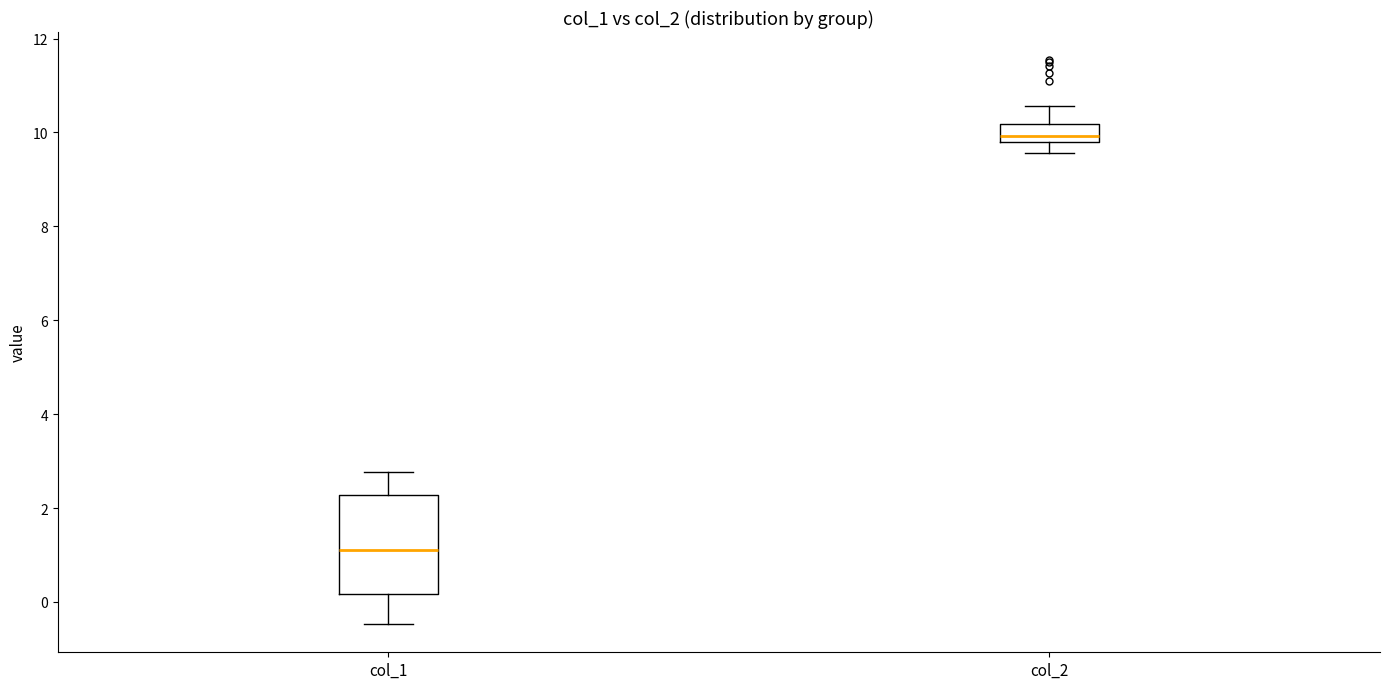

Reading left to right, read every box against the y-axis: the position of its median line, the range the box covers, and the ends of its whiskers. The values are not printed on the chart, so give them approximately, as read against the axis.

col_1: median 1.0, box 0.2 to 2.2, whiskers -0.4 to 2.8
col_2: median 10.0, box 9.8 to 10.2, whiskers 9.6 to 10.6